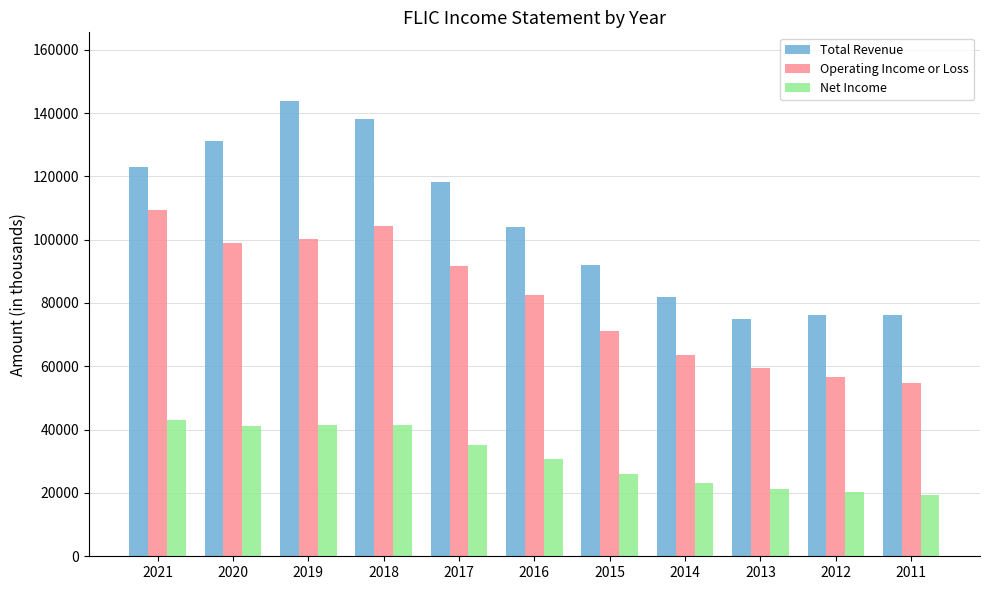

What are all the series names shown in the legend?

Total Revenue, Operating Income or Loss, Net Income